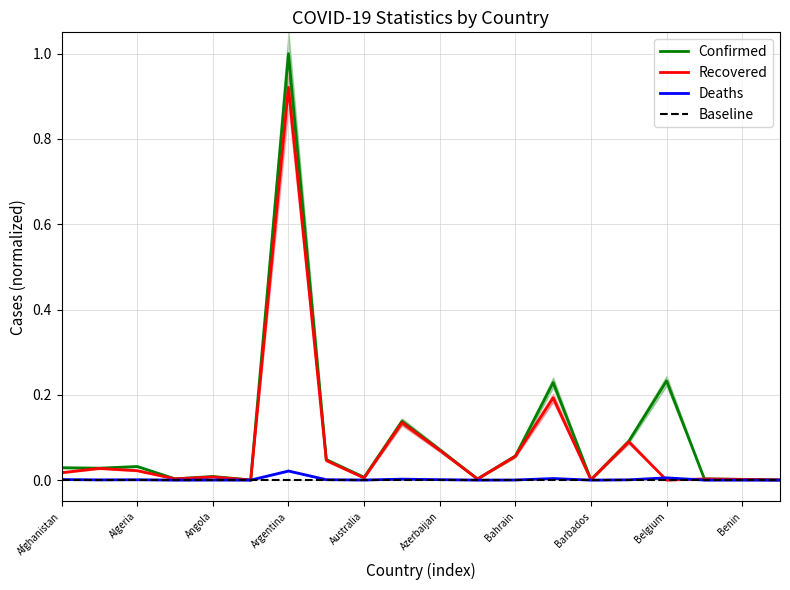

At which category is the sum across all series the highest?

Argentina